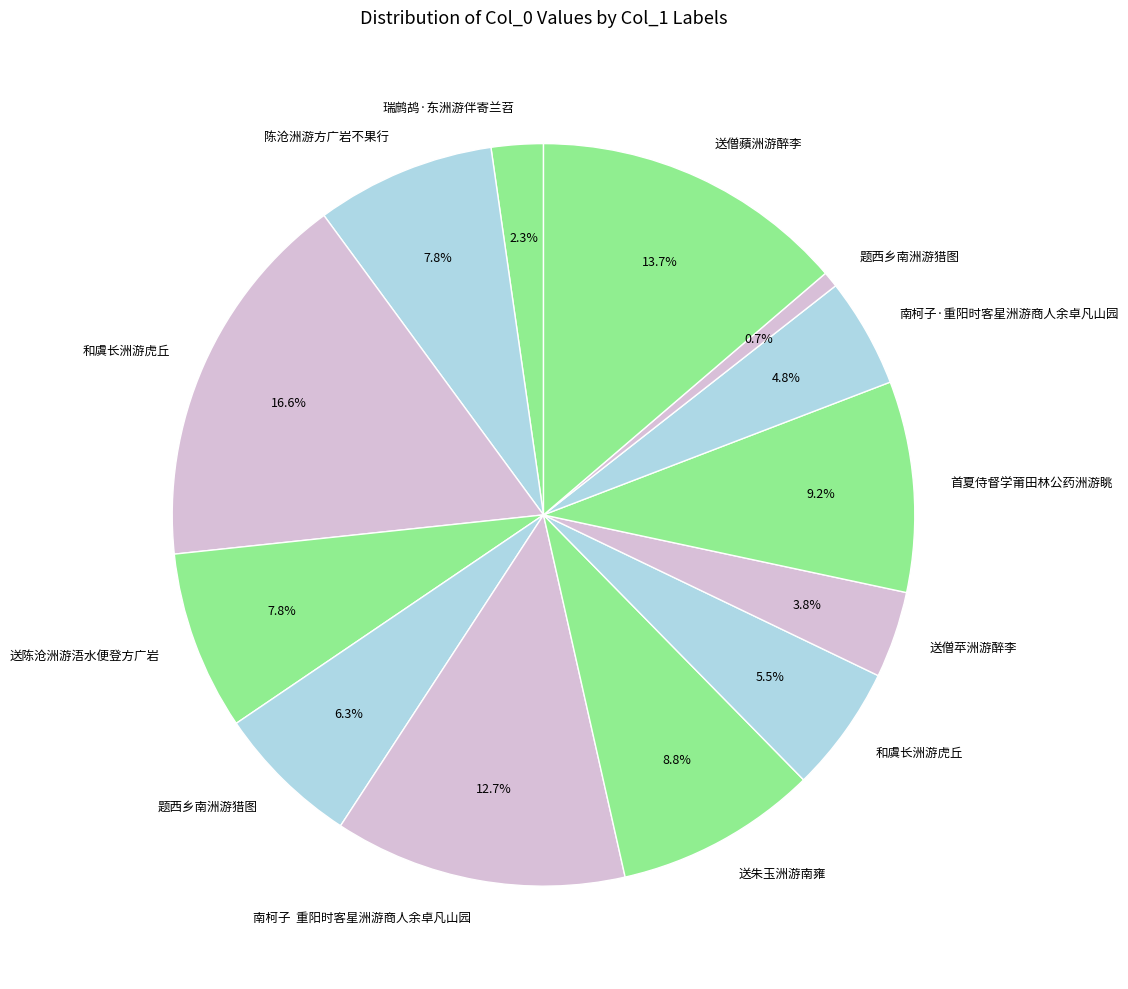

What is the smallest slice in the pie chart?

题西乡南洲游猎图